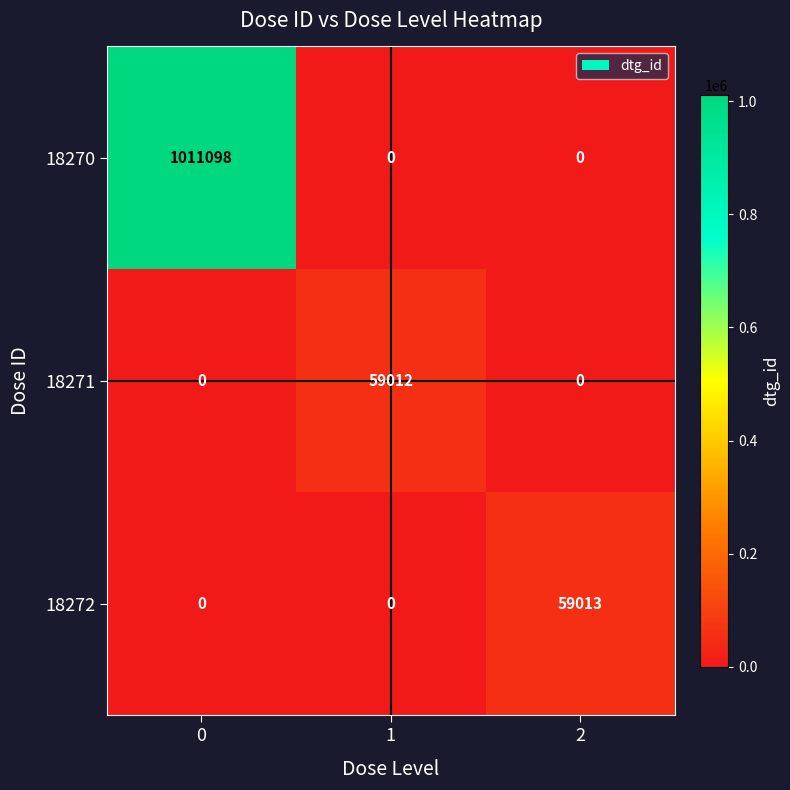

Which series has the largest total across all categories?

18270